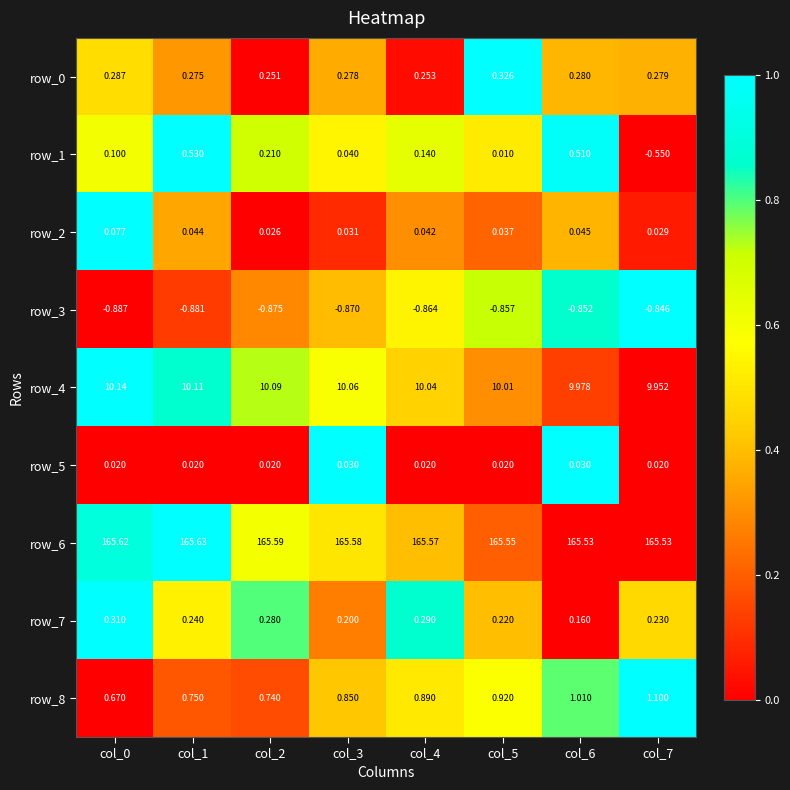

Is the value of row_5 at col_6 greater than the value of row_1 at col_0?

No